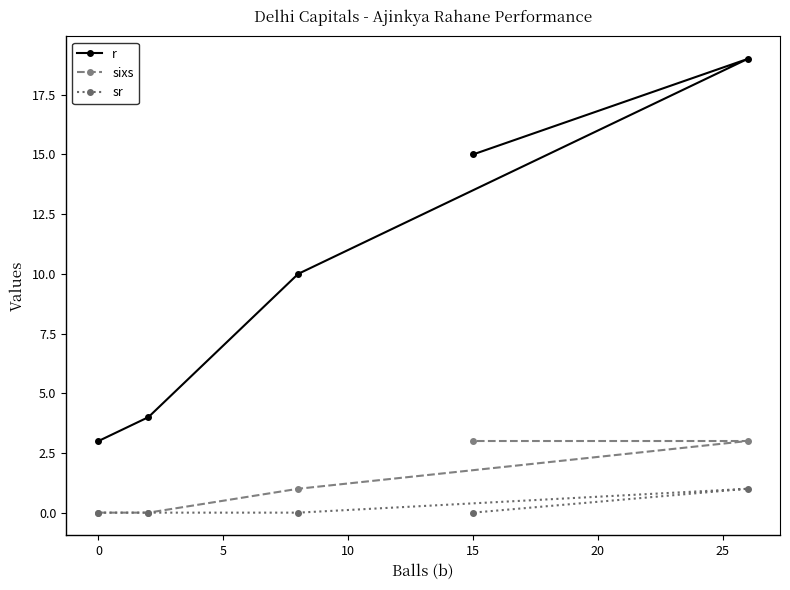

How many lines are shown in the chart?

3